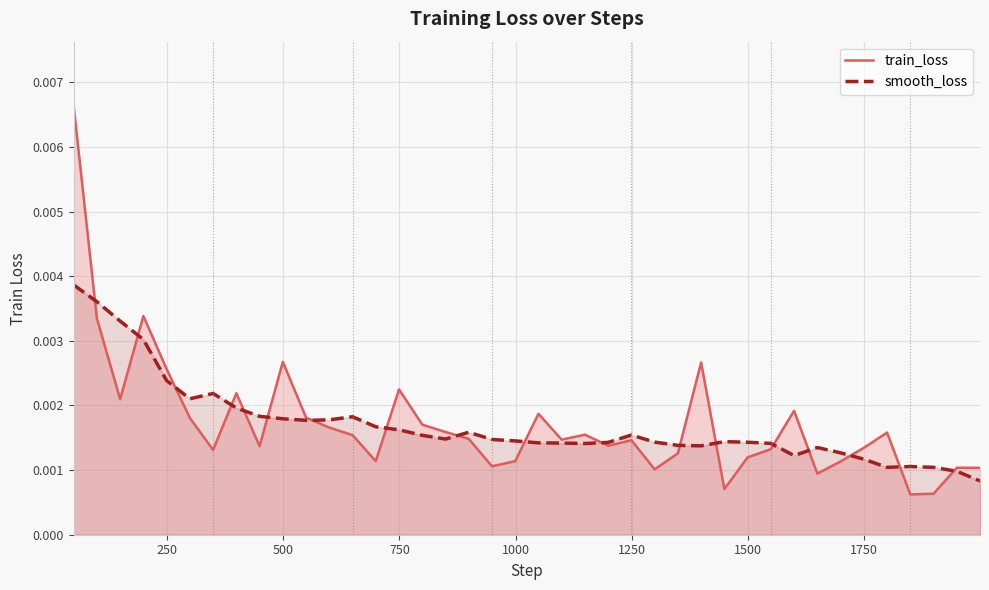

True or false: smooth_loss has more than 1 points higher than both neighbors.

True